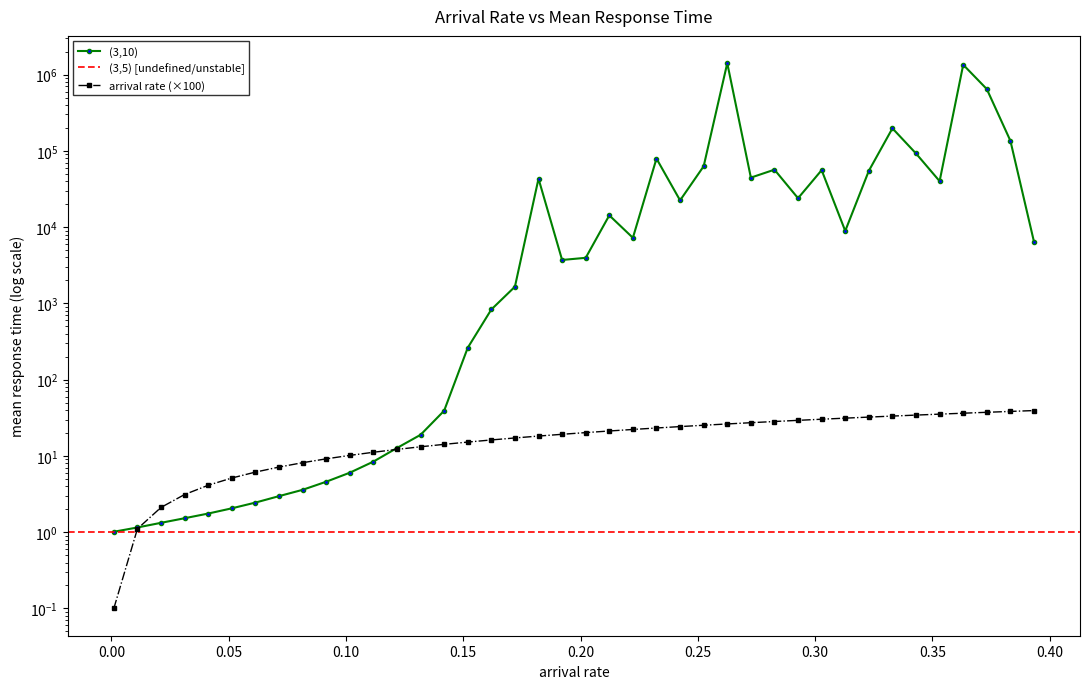

Reading left to right, list all the values displayed in this chart.

arrival rate: 0.1	1.1	2.1	3.1	4.1	5.1	6.1	7.1	8.1	9.2	10.2	11.2	12.2	13.2	14.2	15.2	16.2	17.2	18.2	19.2	20.2	21.2	22.2	23.2	24.2	25.3	26.3	27.3	28.3	29.3	30.3	31.3	32.3	33.3	34.3	35.3	36.3	37.3	38.3	39.3
(3,10): 1.0	1.2	1.3	1.5	1.8	2.1	2.4	3.0	3.6	4.6	6.0	8.4	12.7	18.9	39.1	261.7	831.6	1655.7	43171.7	3710.9	3958.1	14267.4	7244.3	79180.9	22432.7	62834.4	1412432.2	44575.1	56662.2	23935.9	55867.1	8911.0	54729.8	197470.0	92338.2	40055.7	1345703.9	645910.6	135590.8	6421.4